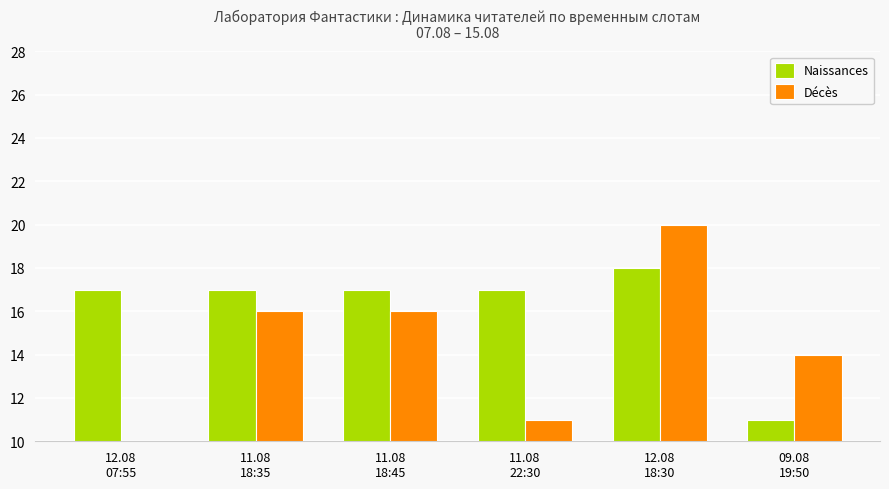

Is it true that Décès equals 11 at 11.08
22:30?

True